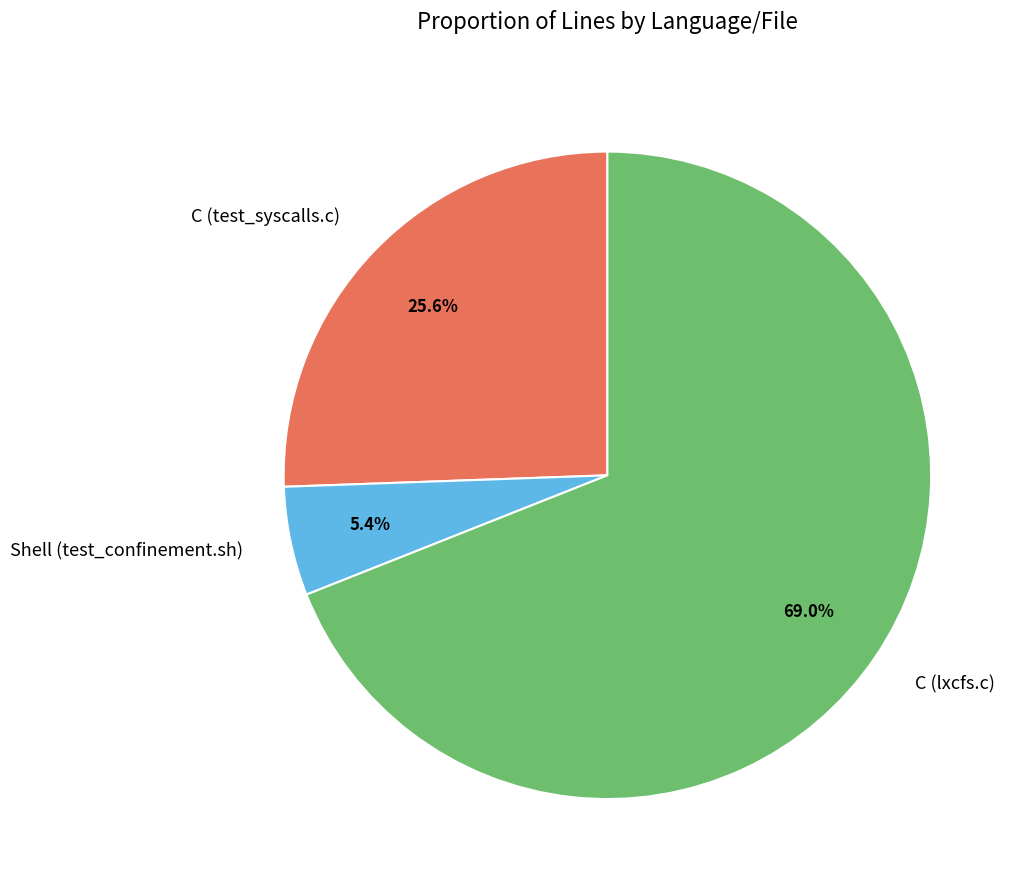

How much of the chart is everything except C (test_syscalls.c)?

74.4%